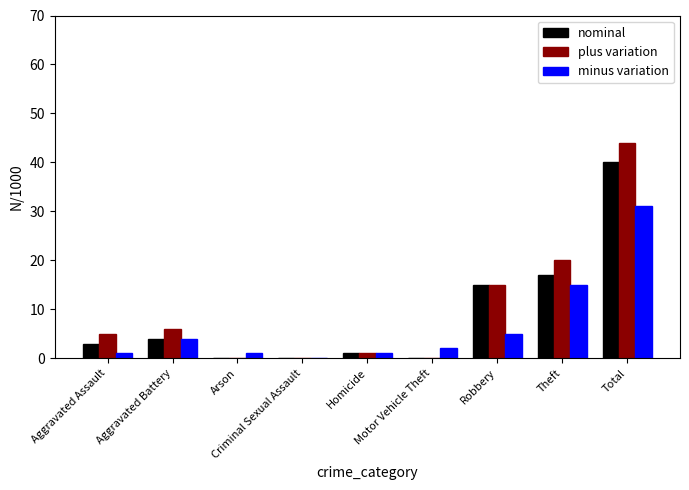

What is the sum of all nominal values?

80